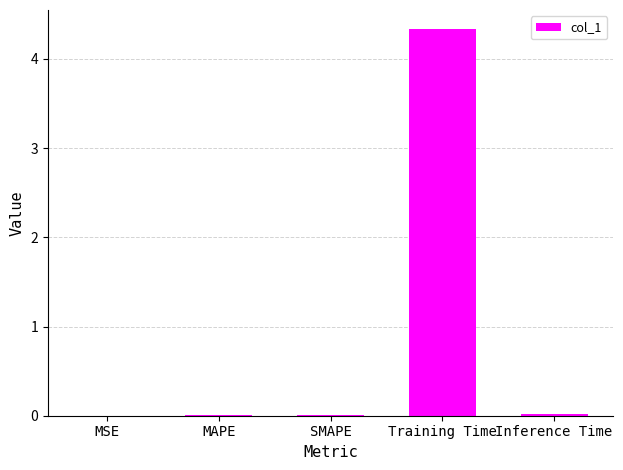

What is the sum of all values?

4.4